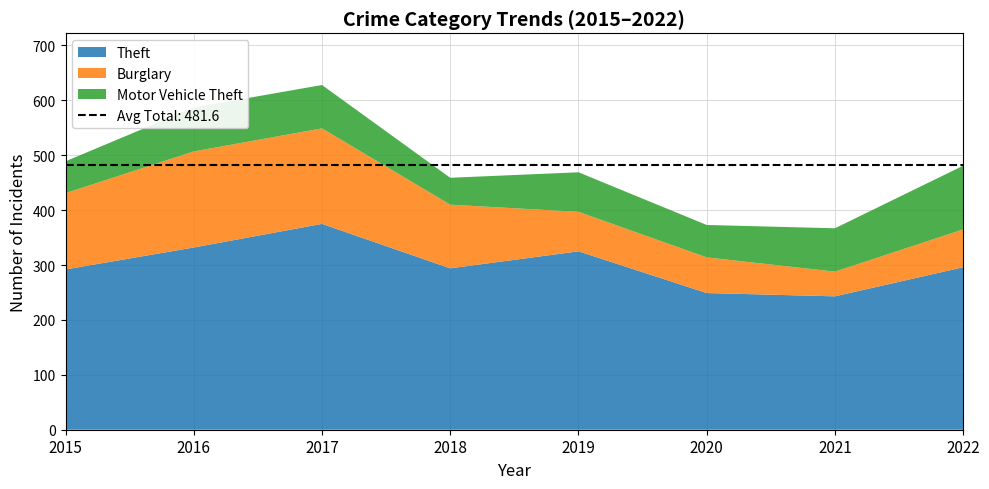

Reading left to right, what are all the values shown in this chart?

Theft: 2015=292	2016=332	2017=375	2018=294	2019=325	2020=249	2021=243	2022=296
Burglary: 2015=139	2016=175	2017=174	2018=116	2019=72	2020=65	2021=45	2022=69
Motor Vehicle Theft: 2015=58	2016=80	2017=79	2018=49	2019=72	2020=59	2021=79	2022=116